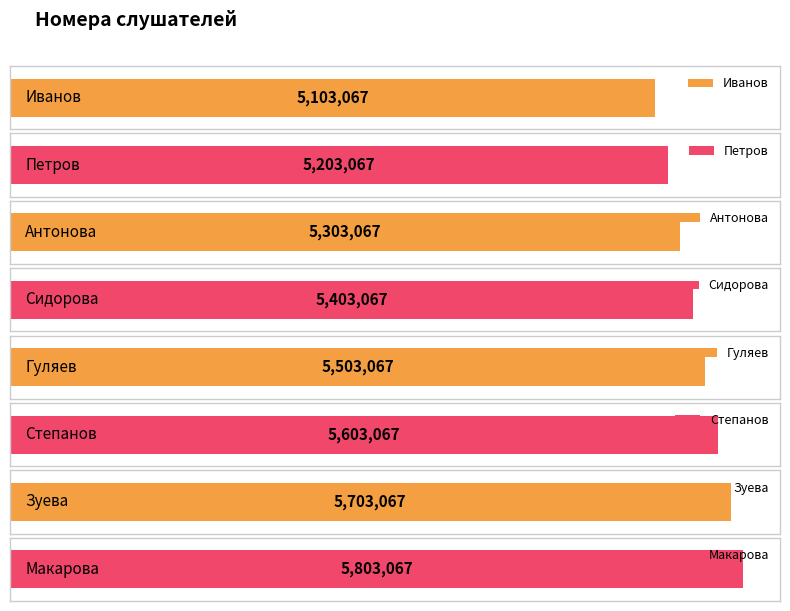

Reading left to right, extract all data points from this chart.

5103067	5203067	5303067	5403067	5503067	5603067	5703067	5803067